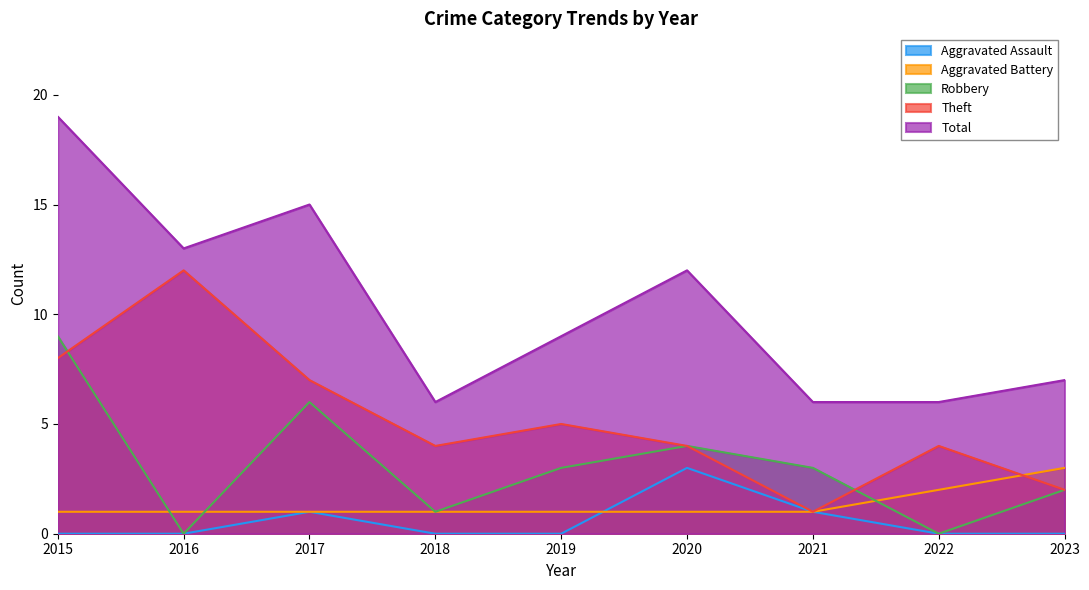

What is the approximate value of Aggravated Battery at 2018?

1